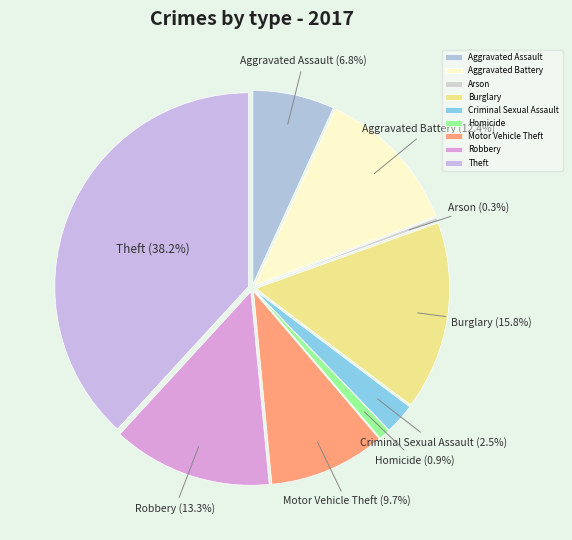

To the nearest percent, what is the difference between the Aggravated Battery and Arson slice percentages?

12%